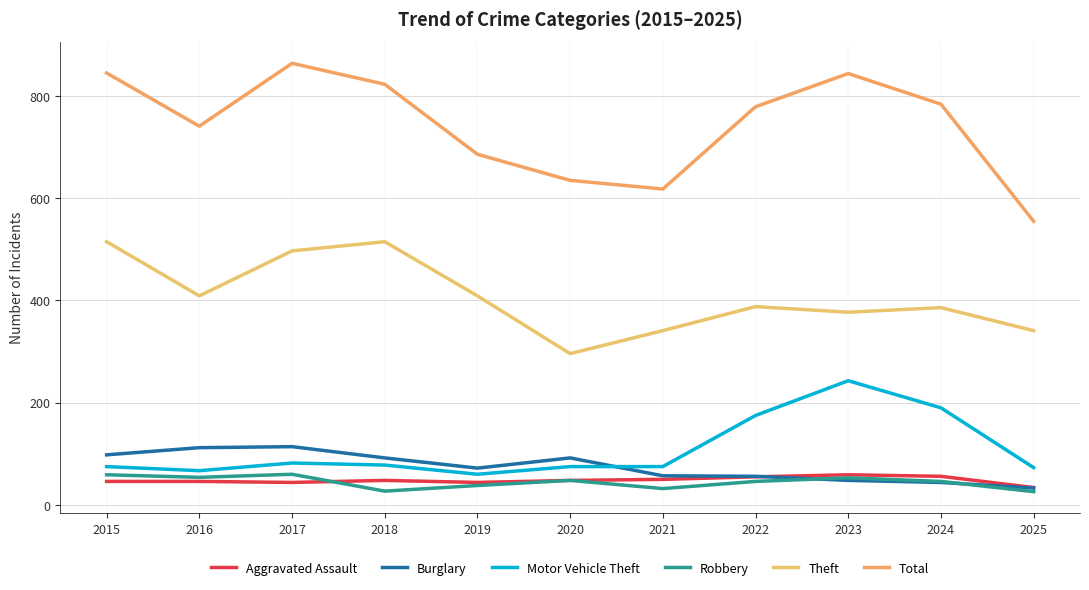

What is the difference between the Aggravated Assault values at 2019 and 2018?

4